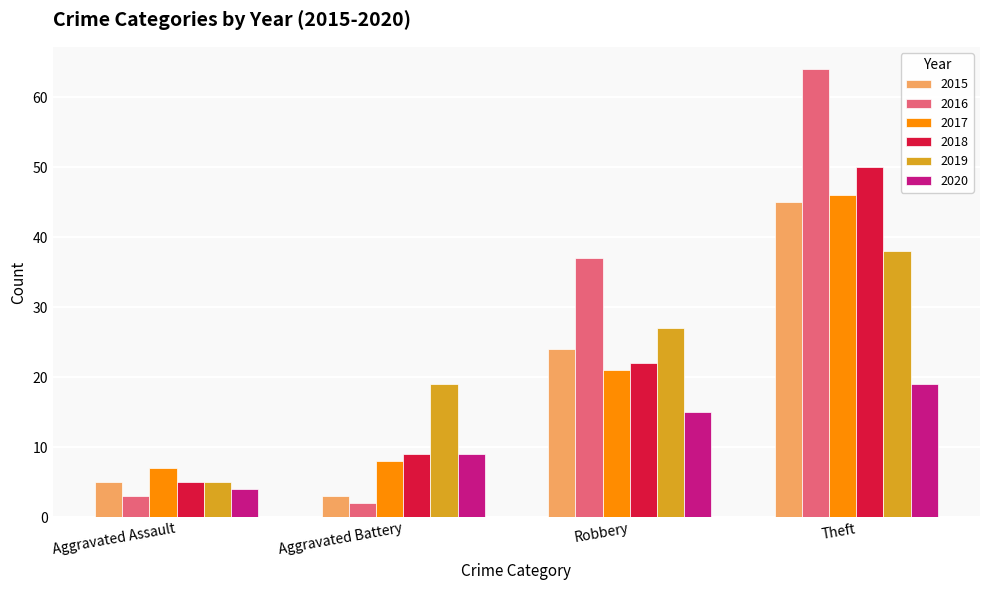

Count the number of data series in this chart.

6